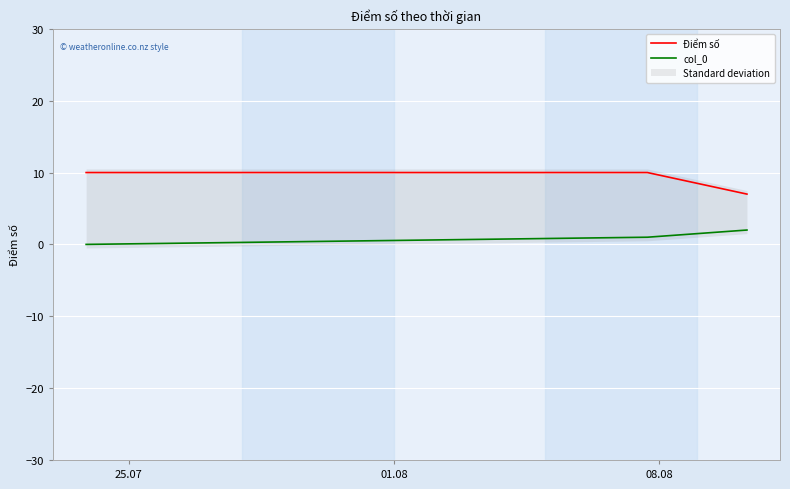

What is the highest value of the Điểm số series?

10